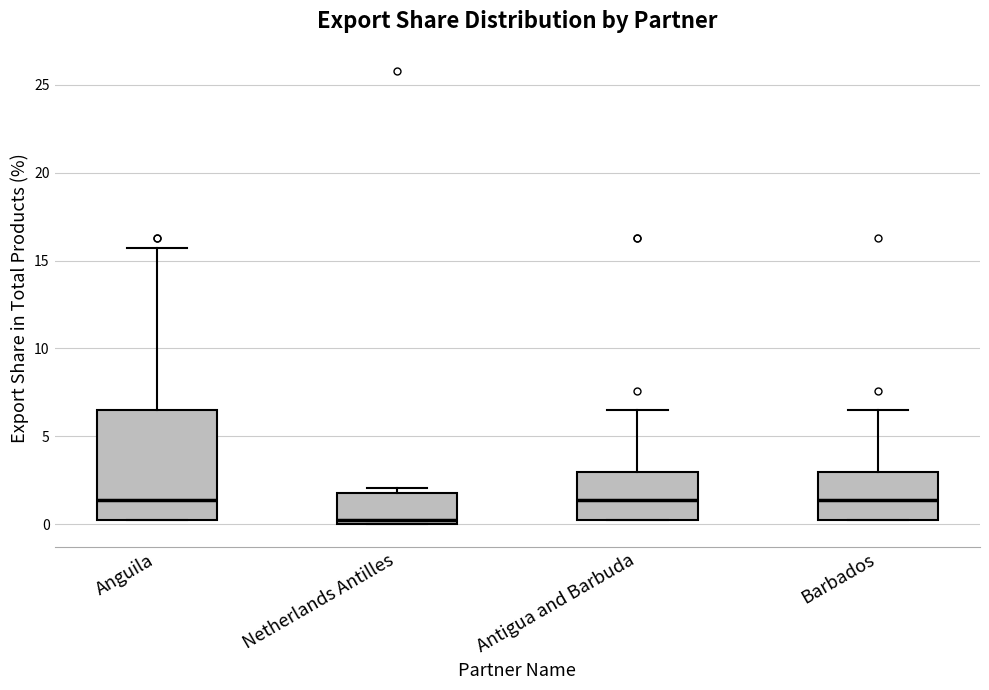

Reading left to right, read every box against the y-axis: the position of its median line, the range the box covers, and the ends of its whiskers. The values are not printed on the chart, so give them approximately, as read against the axis.

Anguila: median 1.5, box 0.5 to 6.5, whiskers 0.5 to 15.5
Netherlands Antilles: median 0.5, box 0.0 to 2.0, whiskers 0.0 to 2.0 (just above the box's upper edge)
Antigua and Barbuda: median 1.5, box 0.5 to 3.0, whiskers 0.5 to 6.5
Barbados: median 1.5, box 0.5 to 3.0, whiskers 0.5 to 6.5